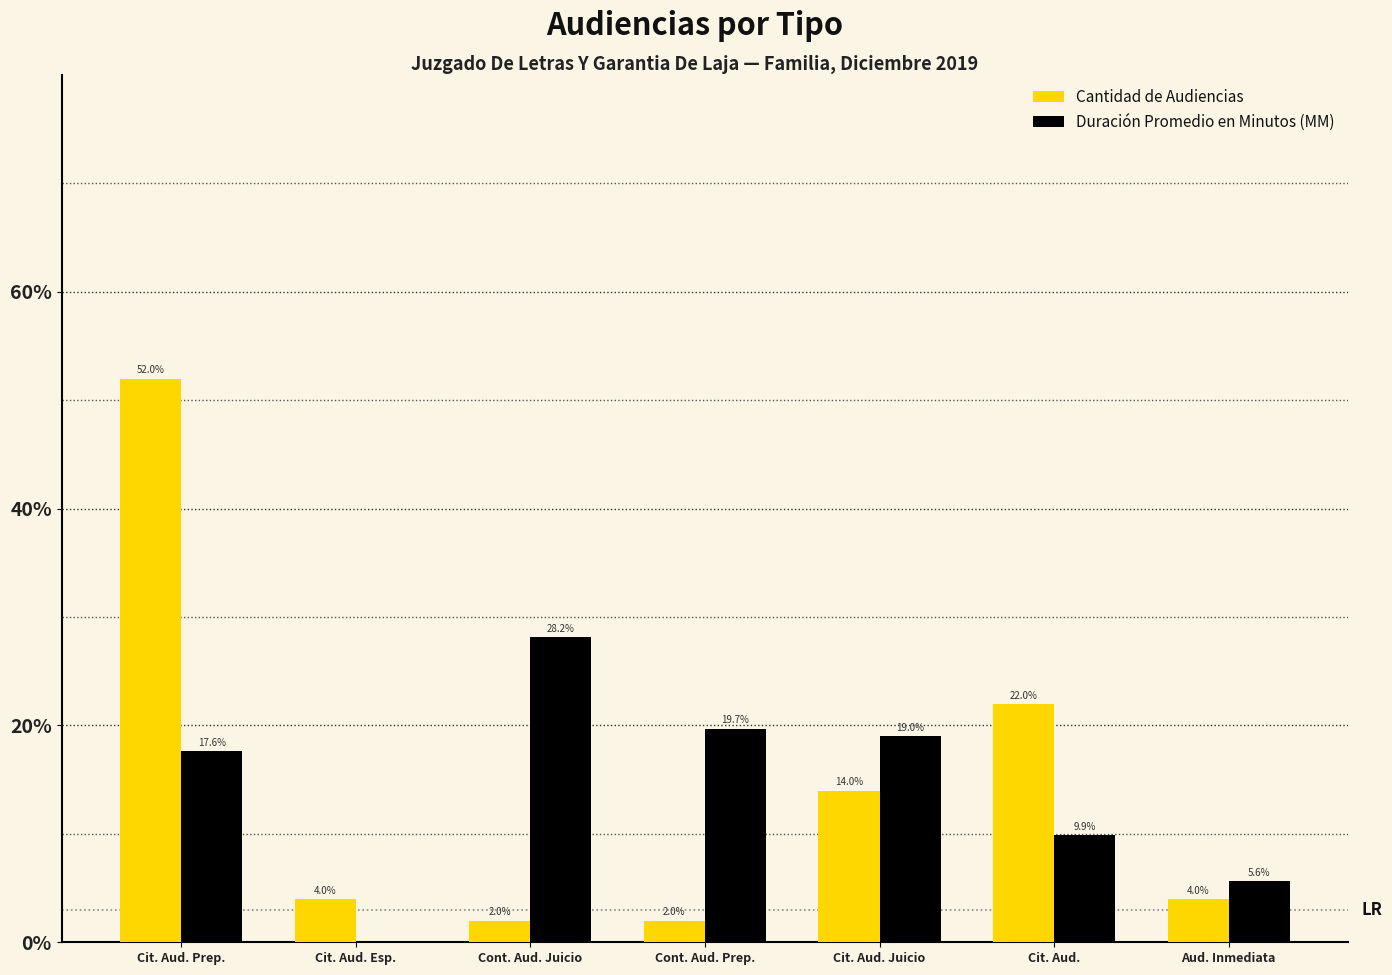

The value of Cantidad de Audiencias at Cit. Aud. Juicio is 25.1. True or false?

False